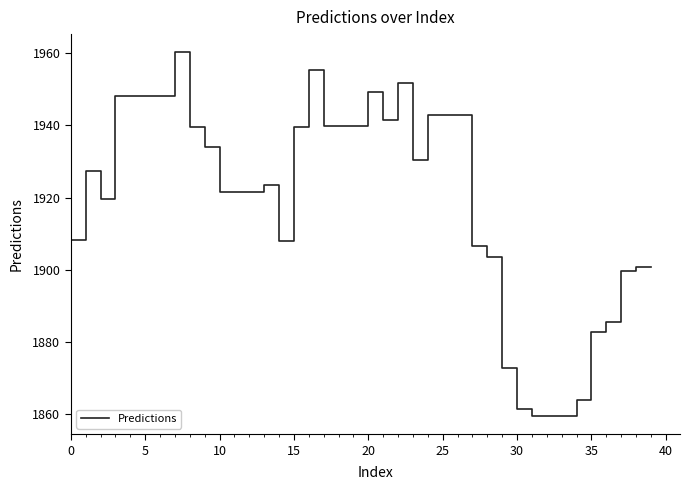

What is the smallest value displayed?

1859.6